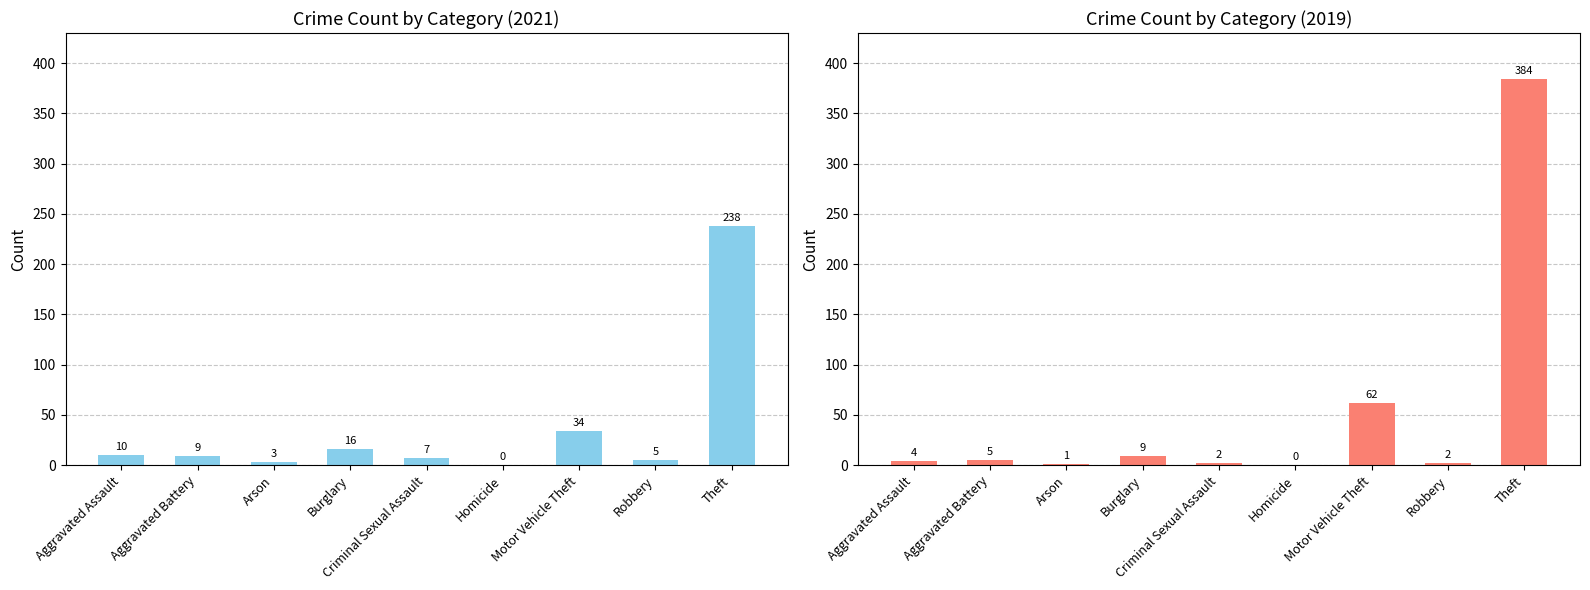

The value of 2017 at Motor Vehicle Theft is 15. True or false?

False